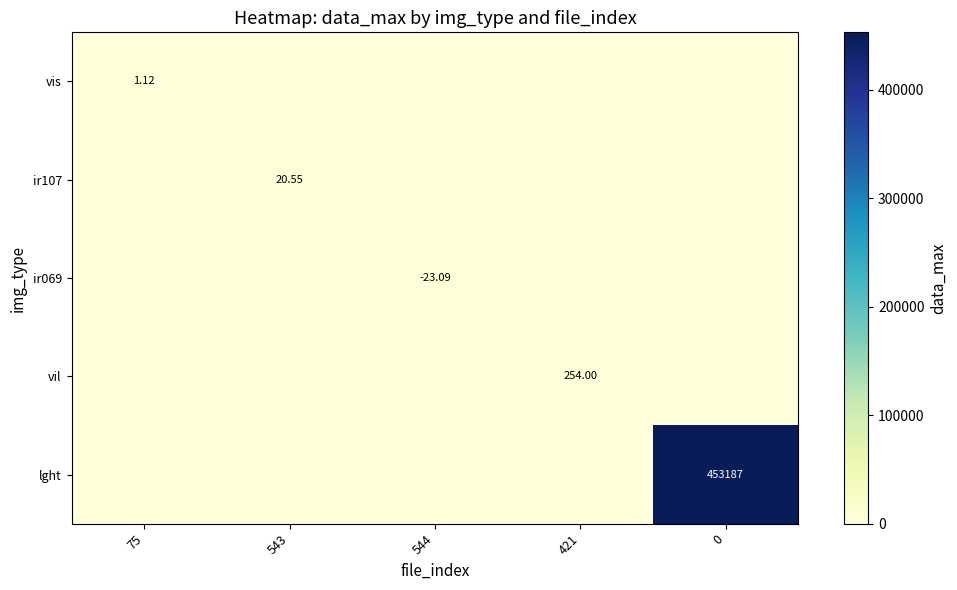

List the series in order of their peak value, highest first.

lght, vil, ir107, vis, ir069